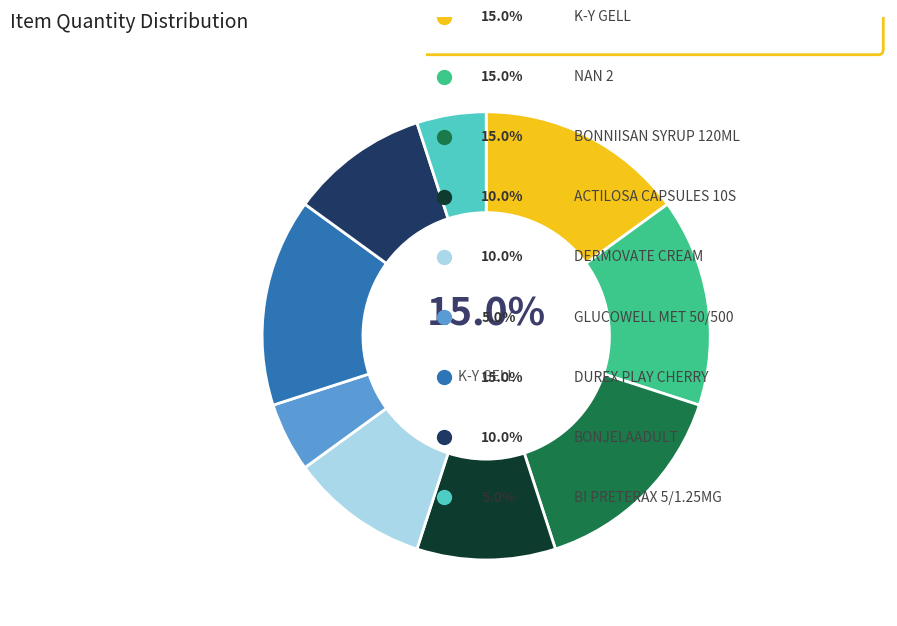

Is there a majority slice in this chart?

No